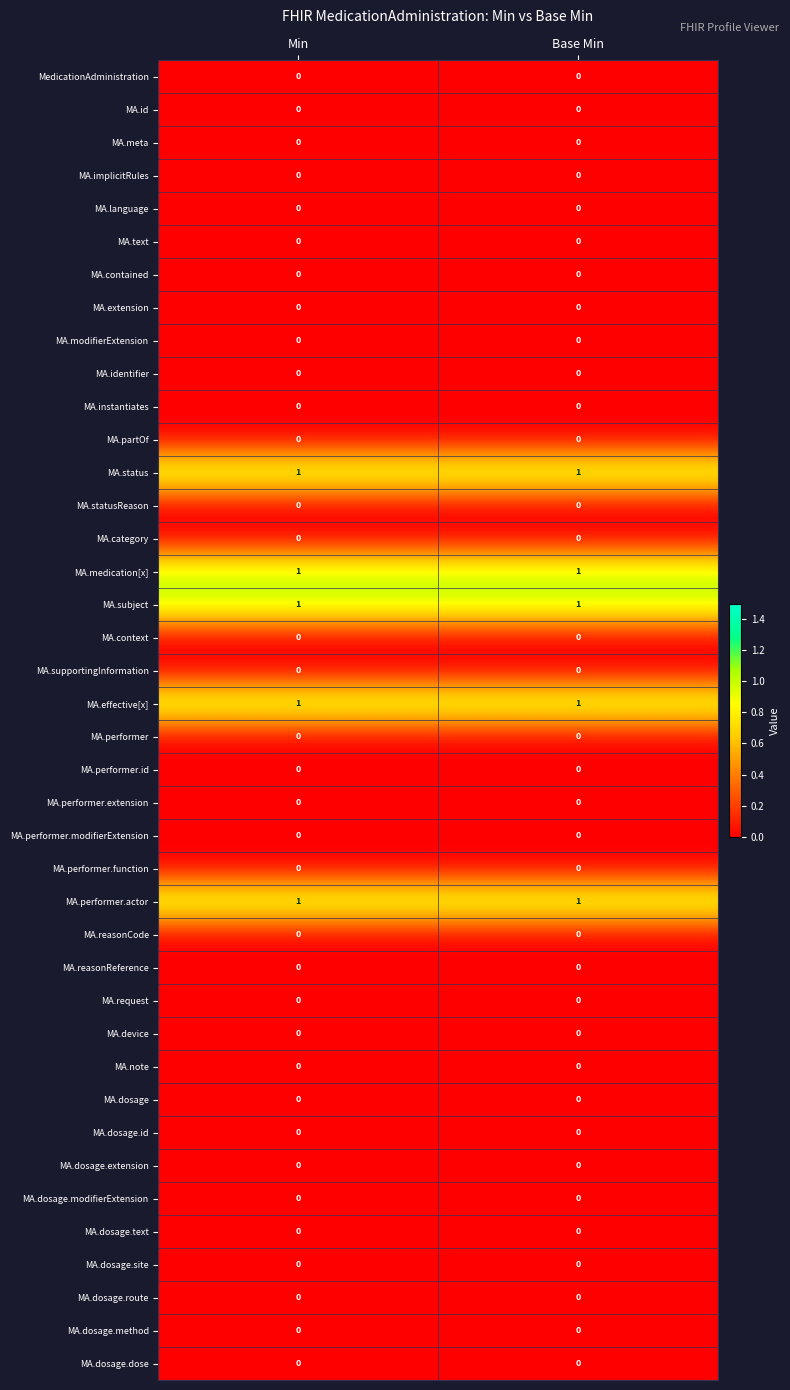

True or false: MA.instantiates has a value of 0 at Min.

True